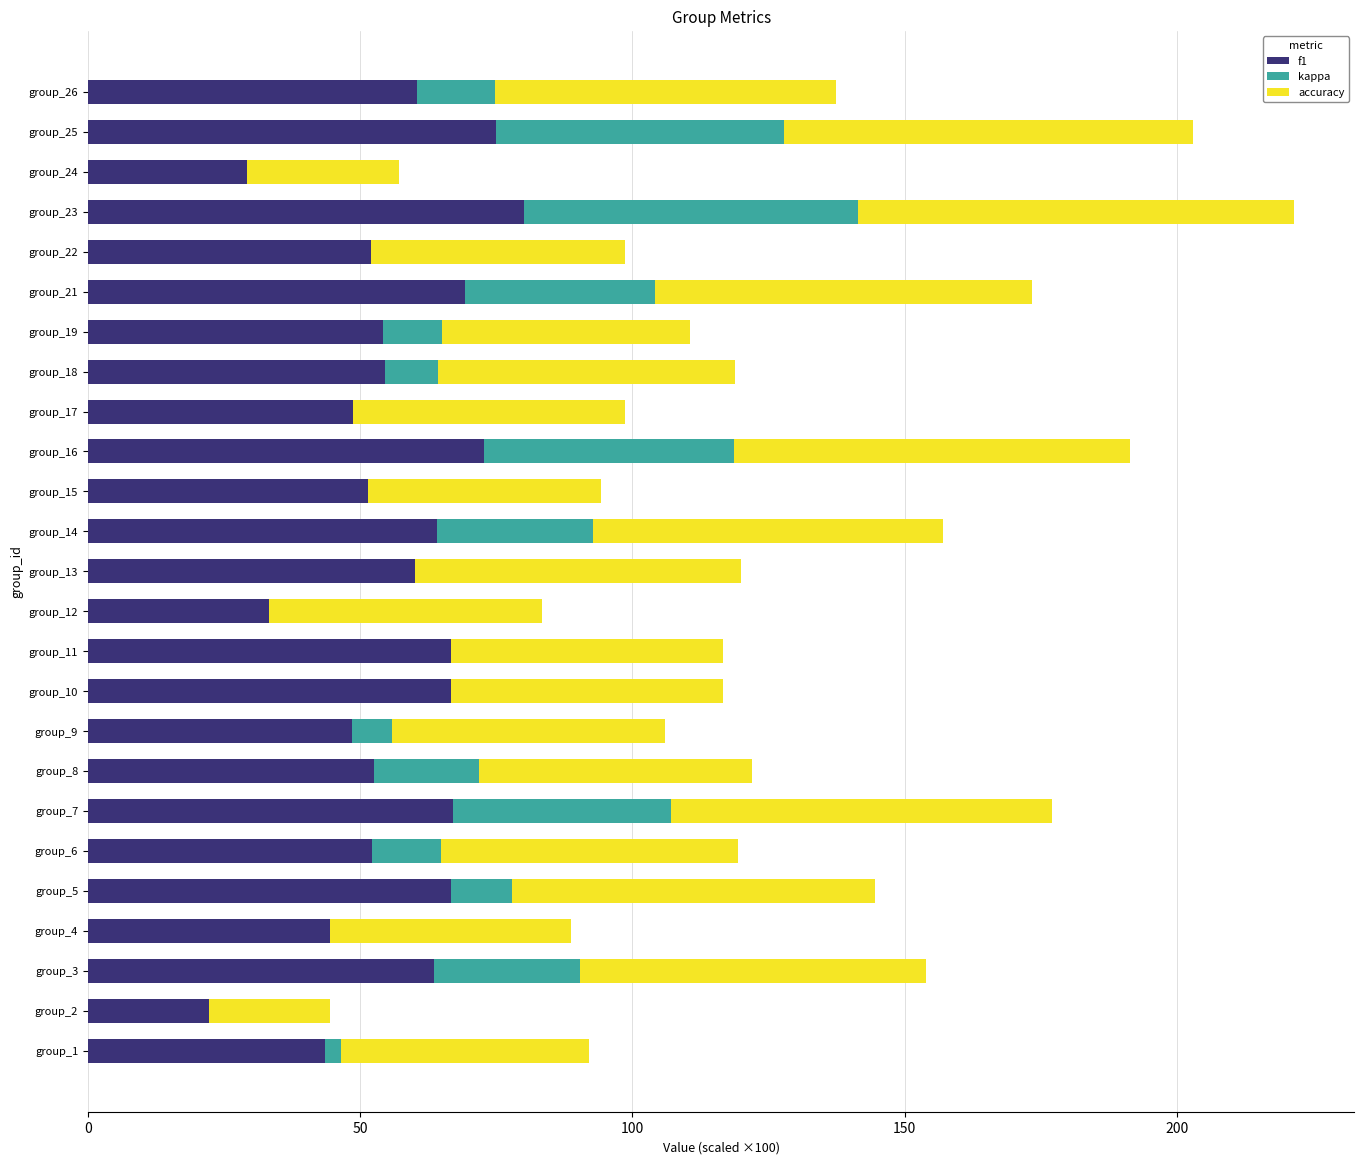

At which category is the sum across all series the highest?

group_23